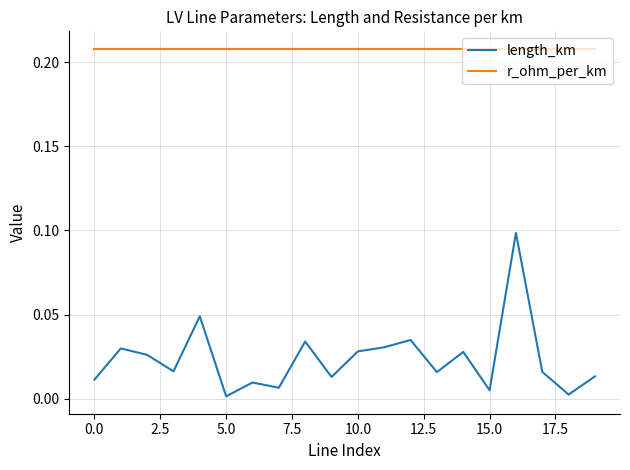

Which series has the largest total across all categories?

r_ohm_per_km